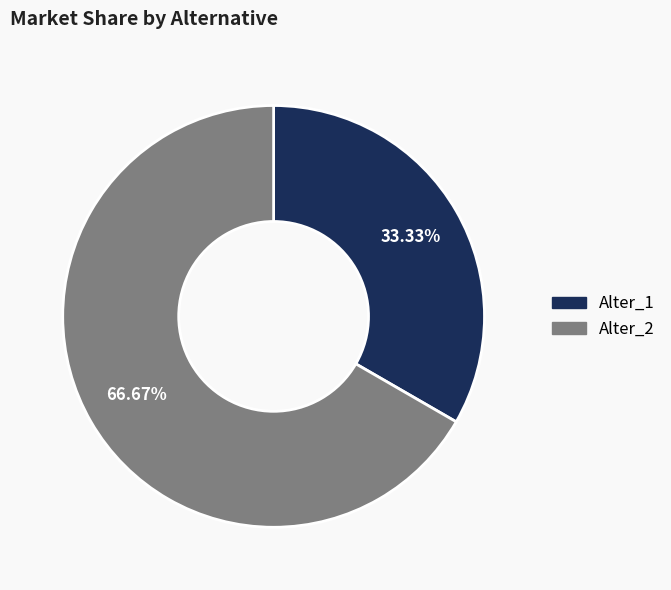

To the nearest percent, what is the average slice percentage?

50%